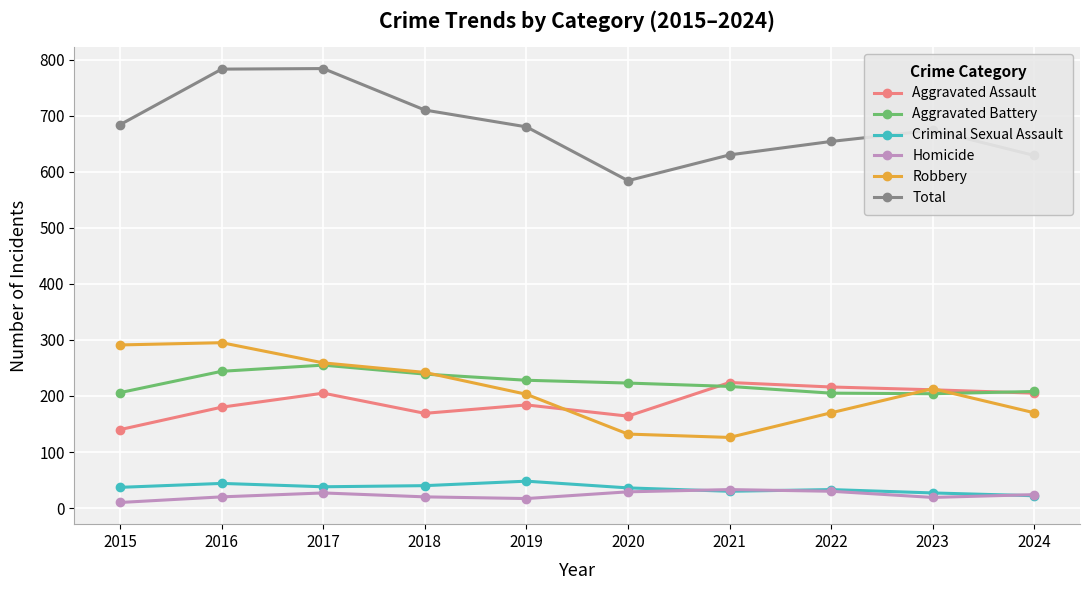

What is the total value across all series at 2022?

1308